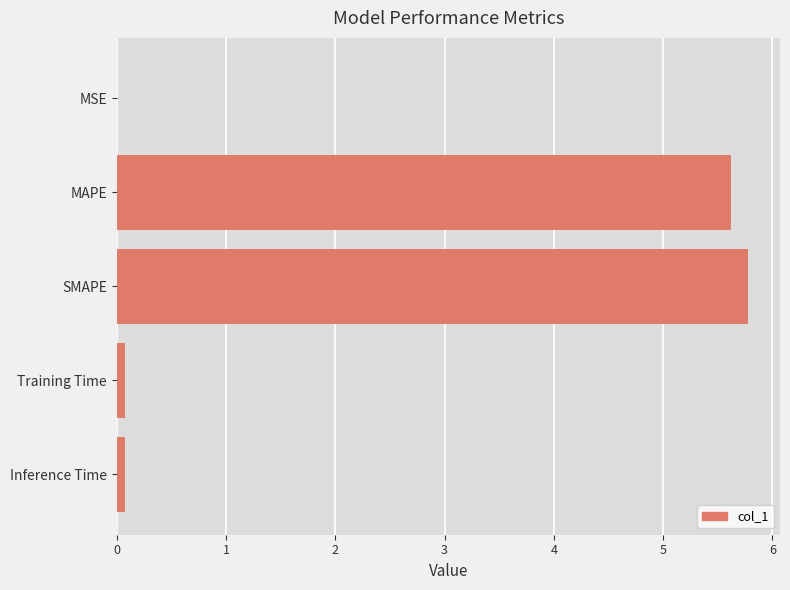

True or false: the data shows 1.6 at MAPE.

False